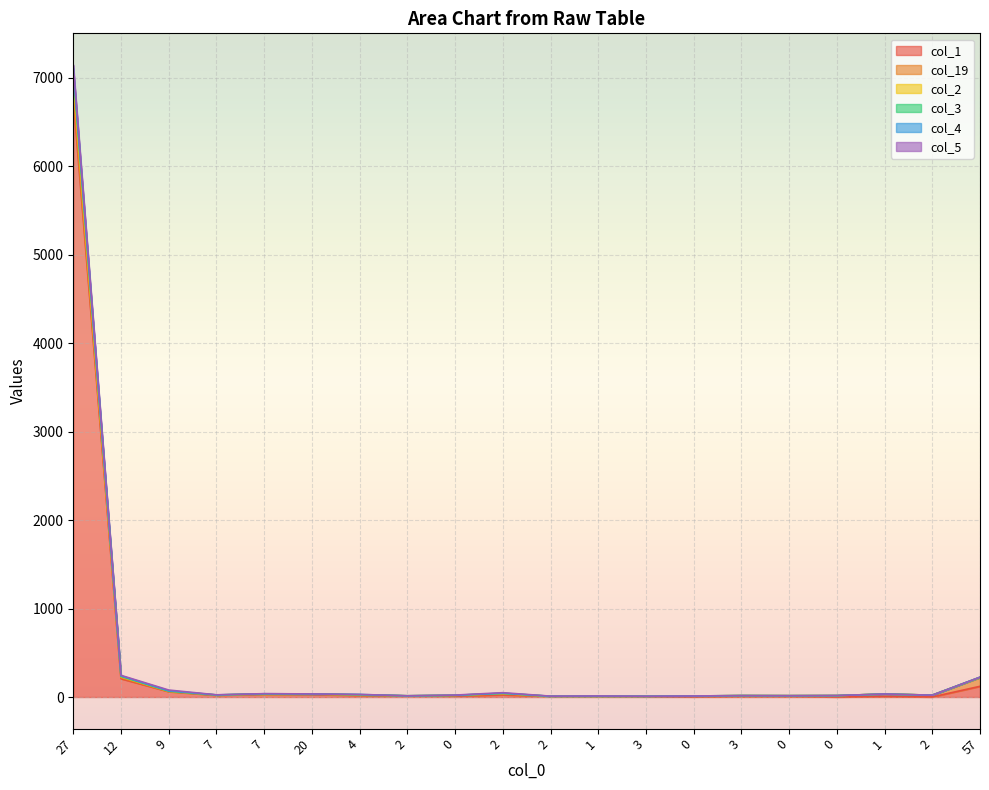

What is the label of the 1st point from the right?

57